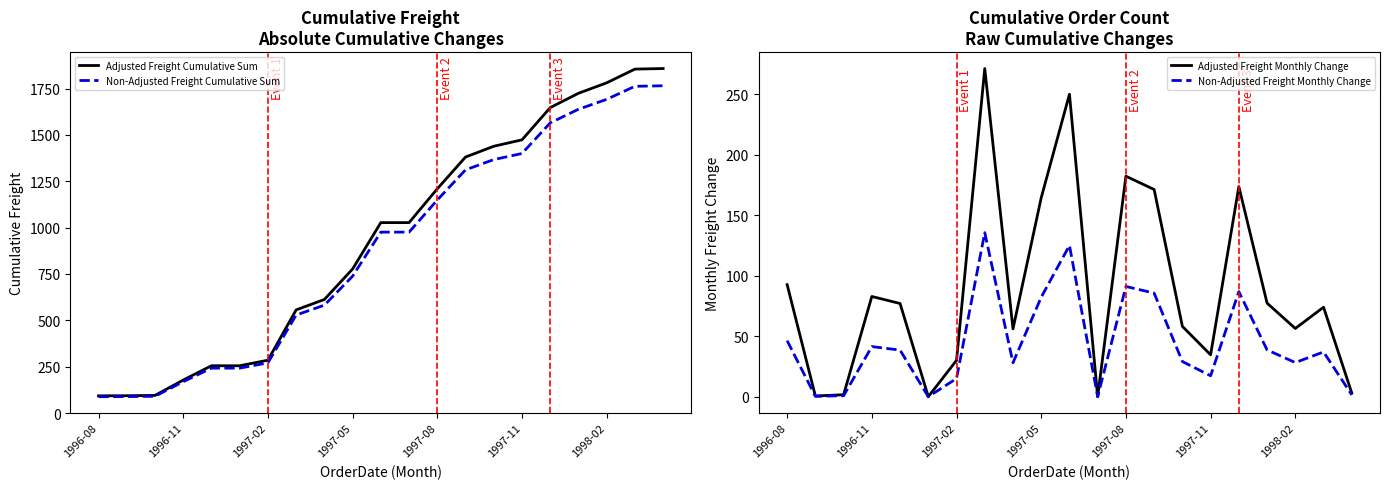

Is it true that Adjusted Freight Cumulative Sum equals 40.2 at 1996-08?

False